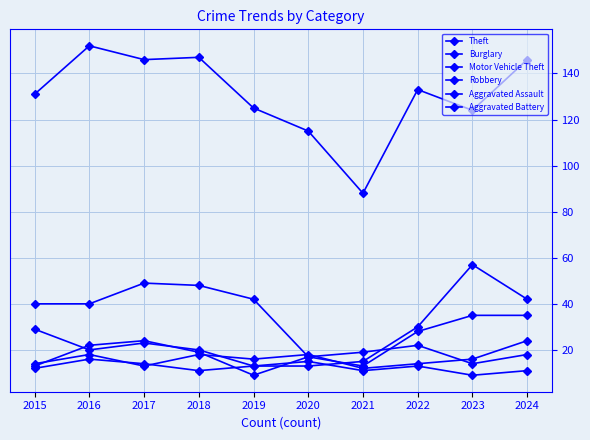

How many distinct data groups are displayed?

6